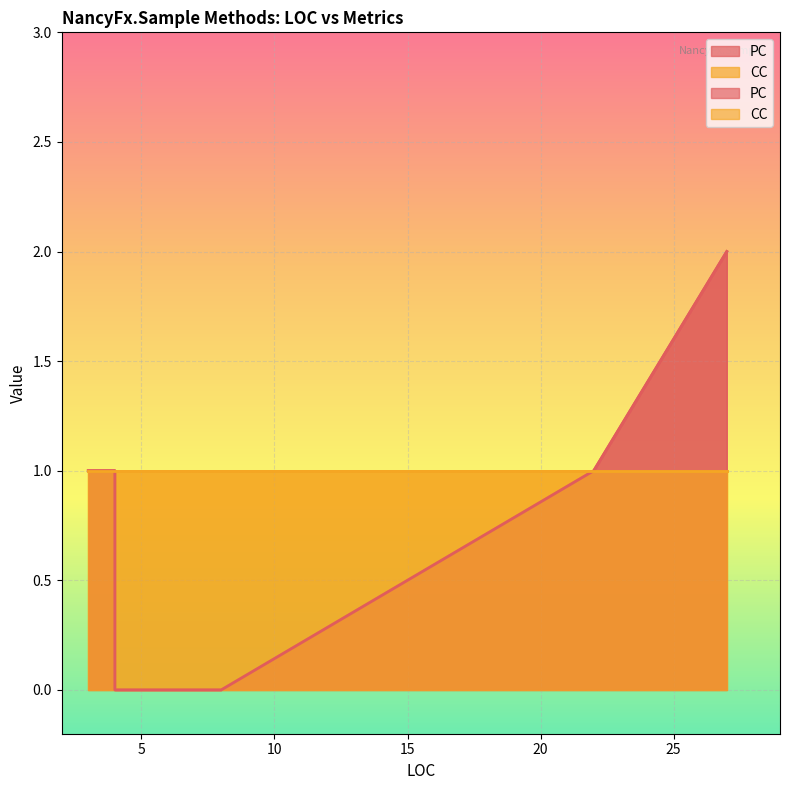

True or false: CC and PC intersect in this chart.

False